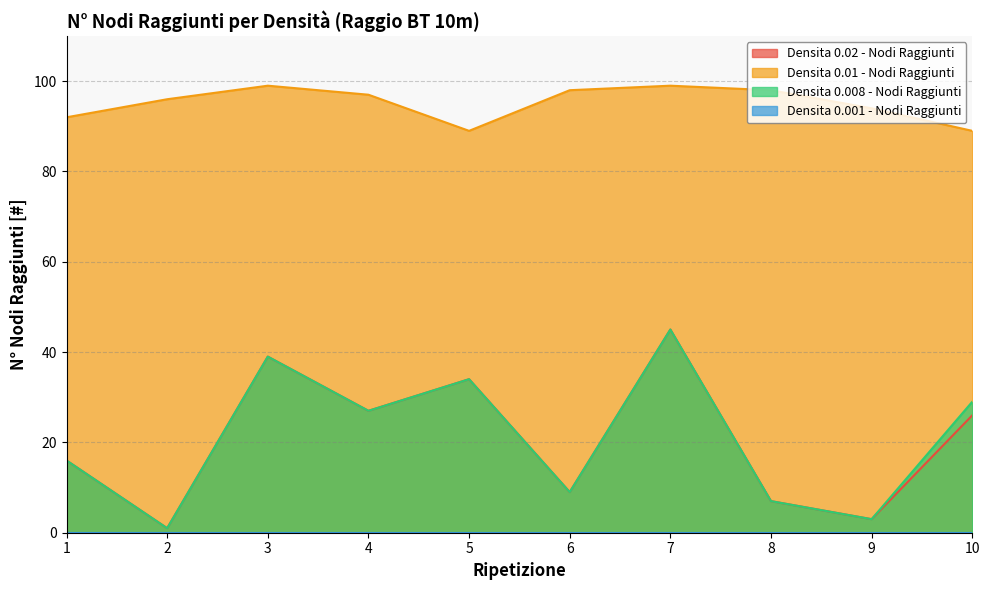

True or false: Densita 0.02 - Nodi Raggiunti and Densita 0.008 - Nodi Raggiunti intersect in this chart.

False